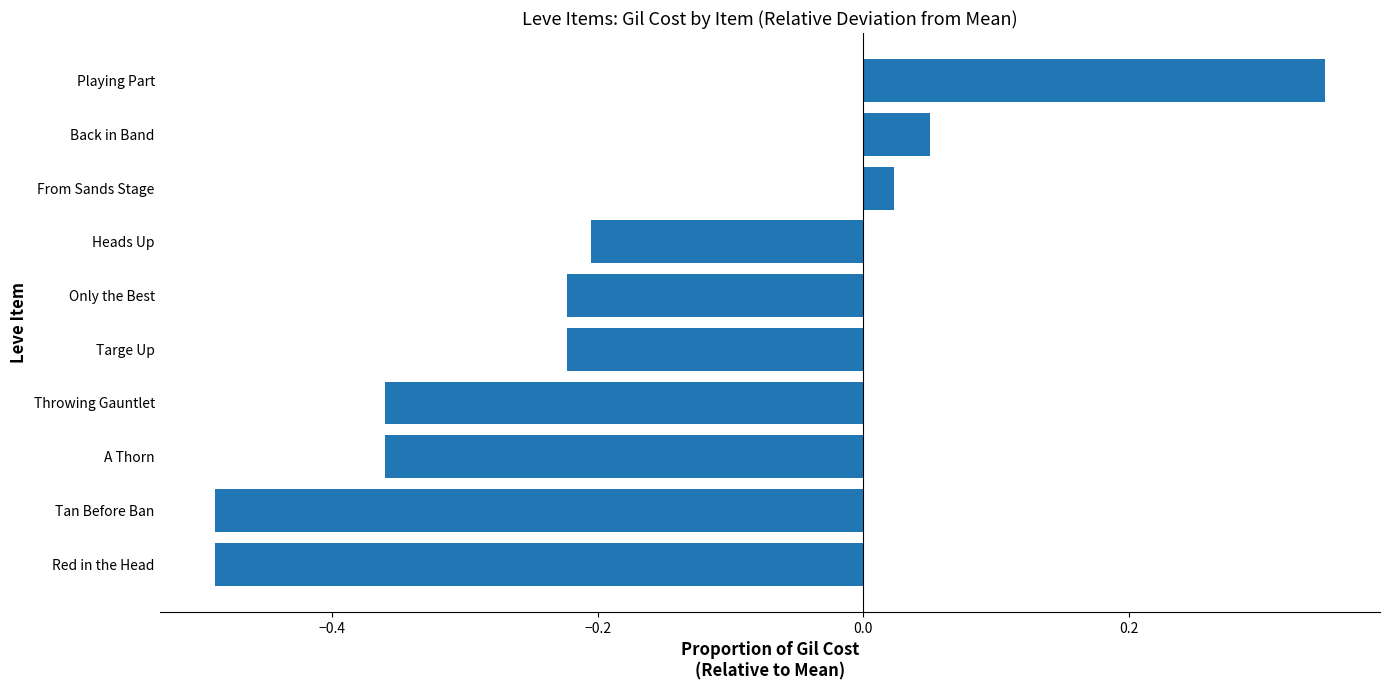

How many data points are less than 0?

7